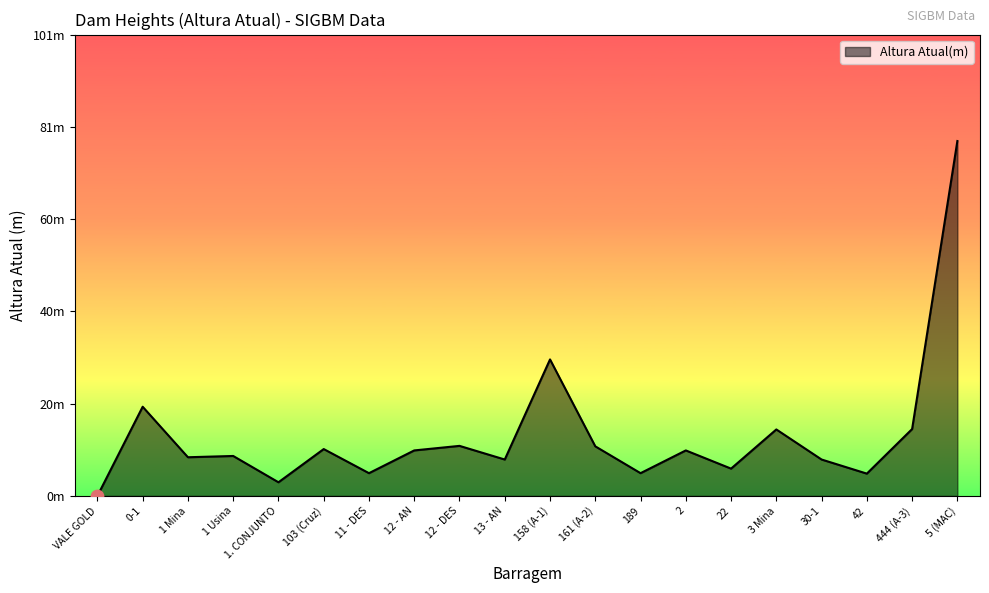

Which has a higher value, 2 or 11 - DES?

2